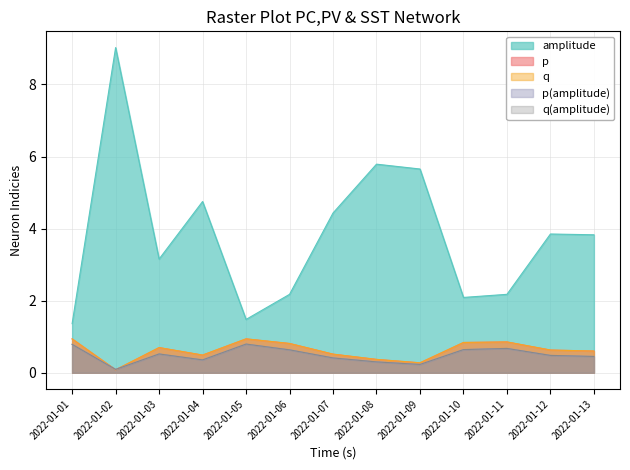

In p(amplitude), how many points are higher than both neighbors (excluding endpoints)?

3